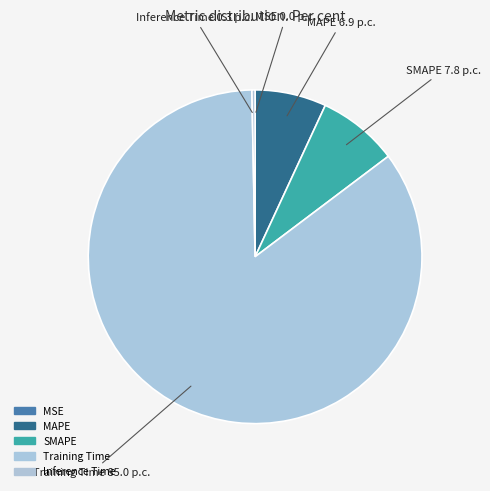

Does Inference Time account for over 50% of the chart?

No